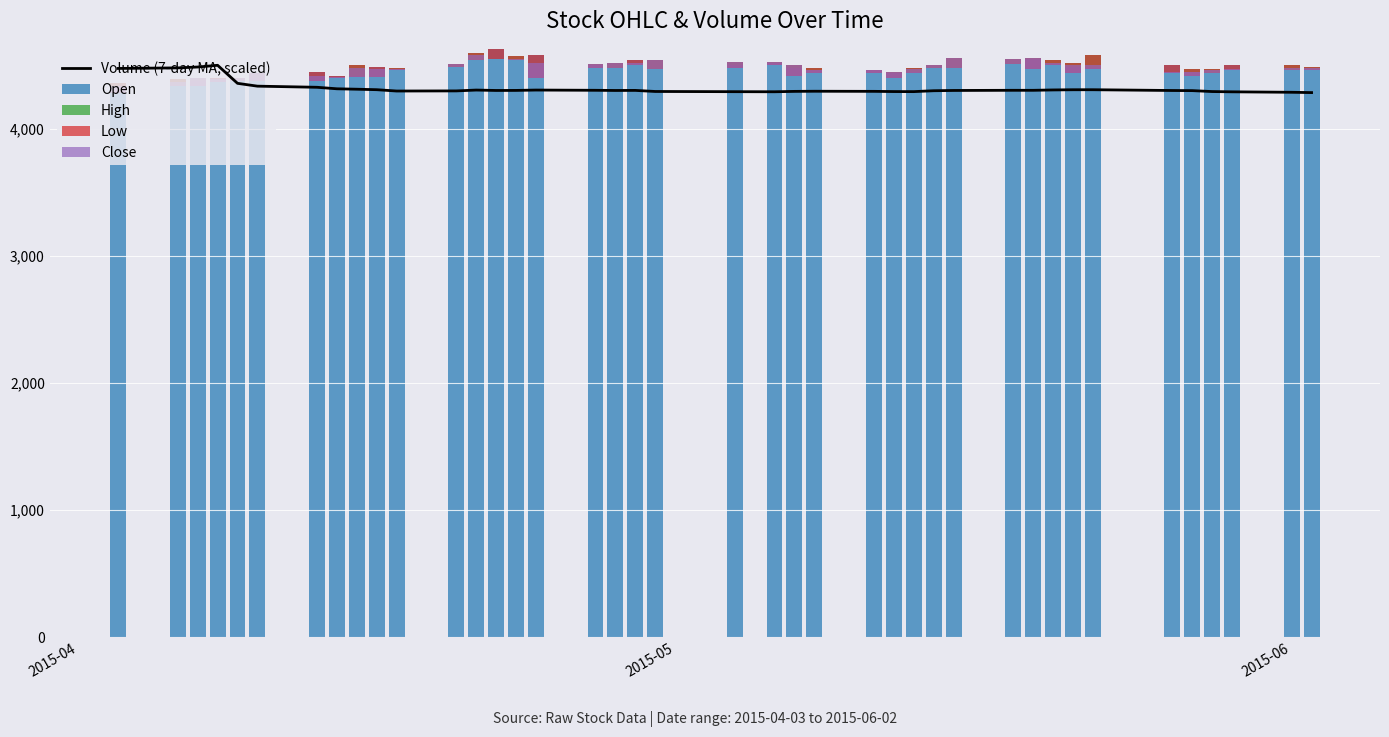

What are all the series names shown in the legend?

Volume (7-day MA, scaled), Open, High, Low, Close